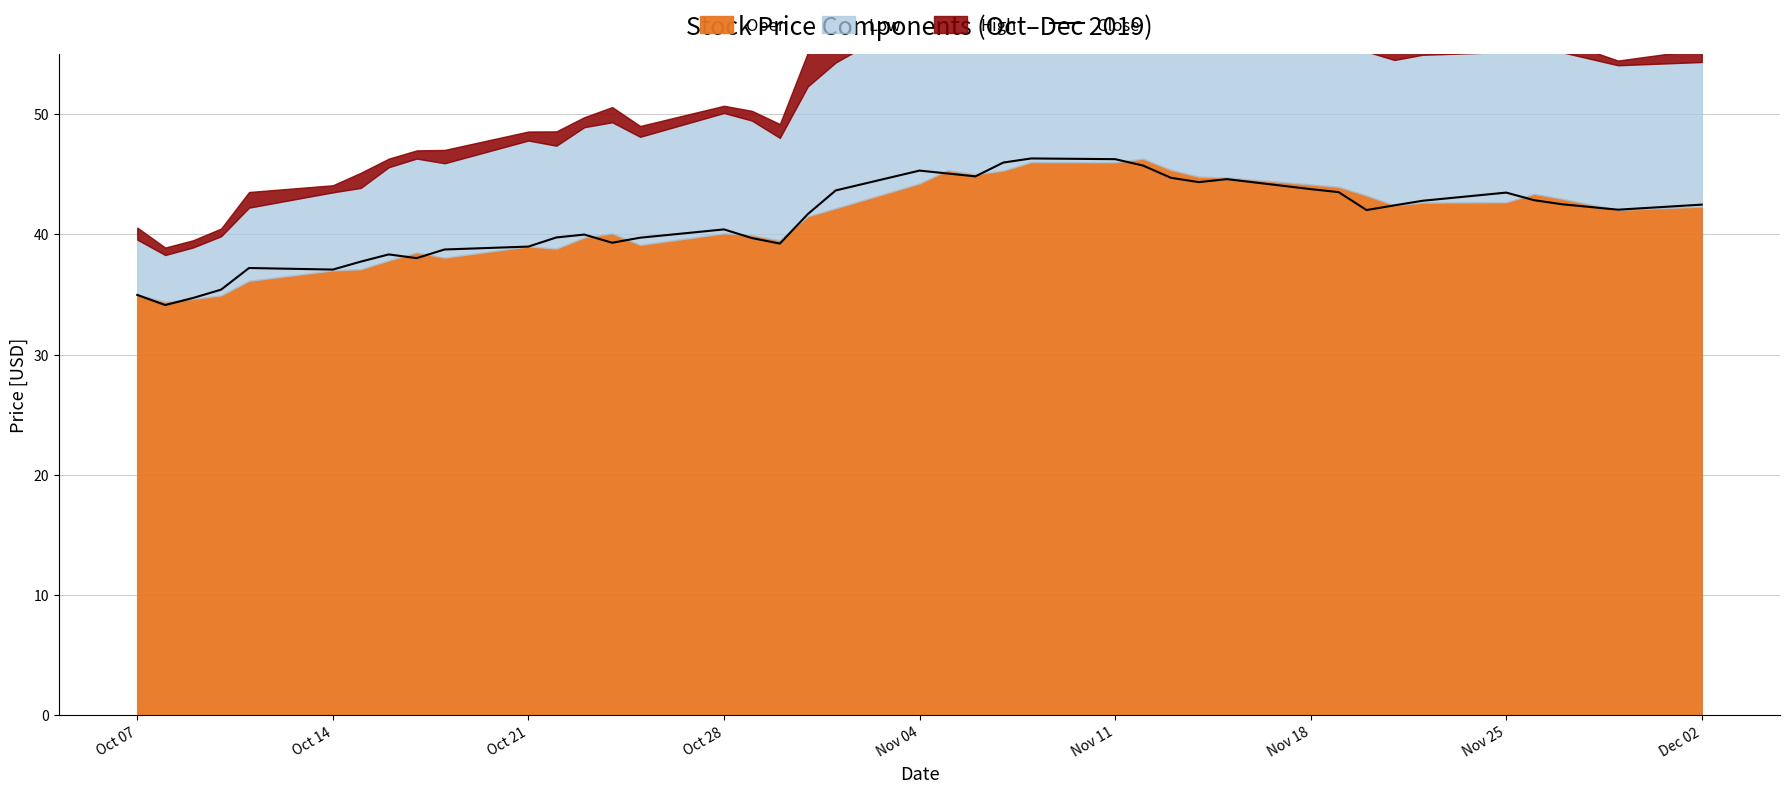

The value of Close at Oct 14 is 37.1. True or false?

True